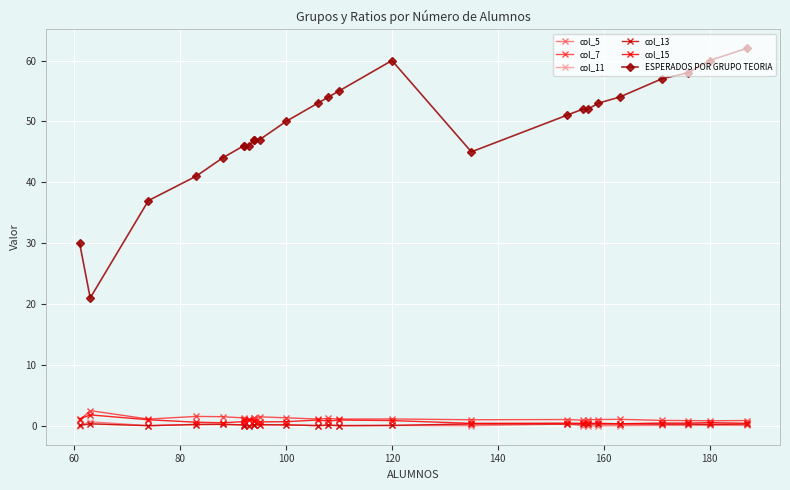

True or false: col_11 and col_15 intersect in this chart.

False